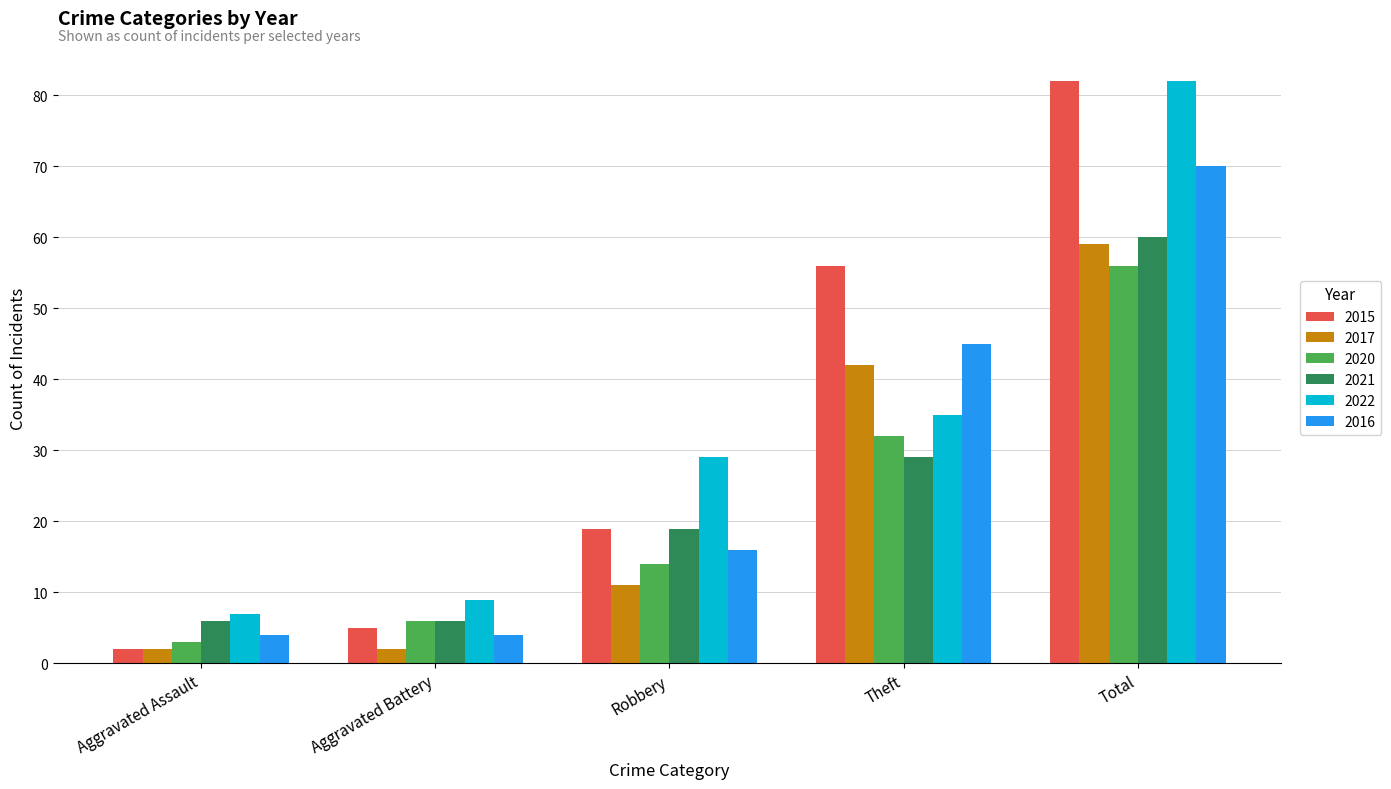

List the labels in order of 2022 value, largest first.

Total, Theft, Robbery, Aggravated Battery, Aggravated Assault